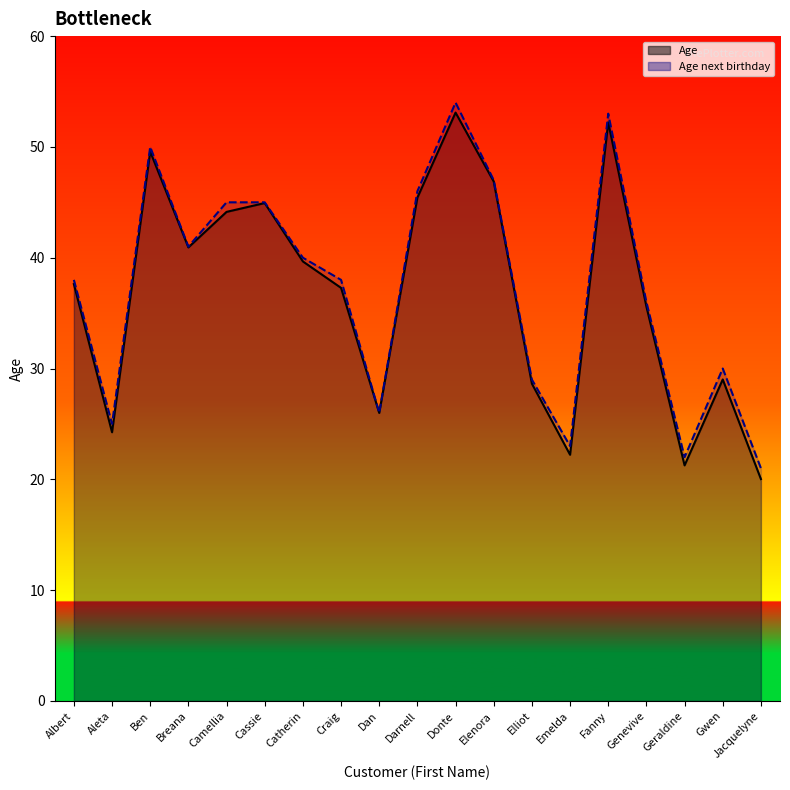

What is the difference between the highest and lowest values at Aleta?

0.8